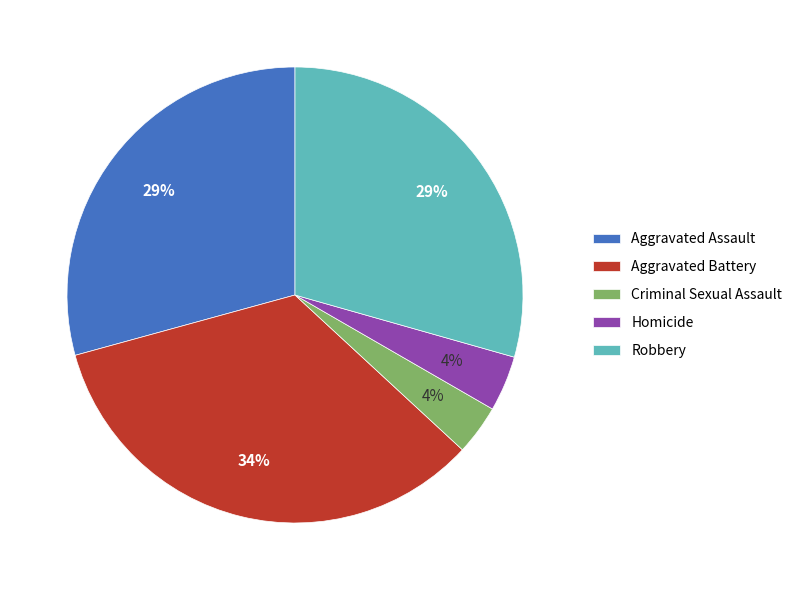

Is there a majority slice in this chart?

No